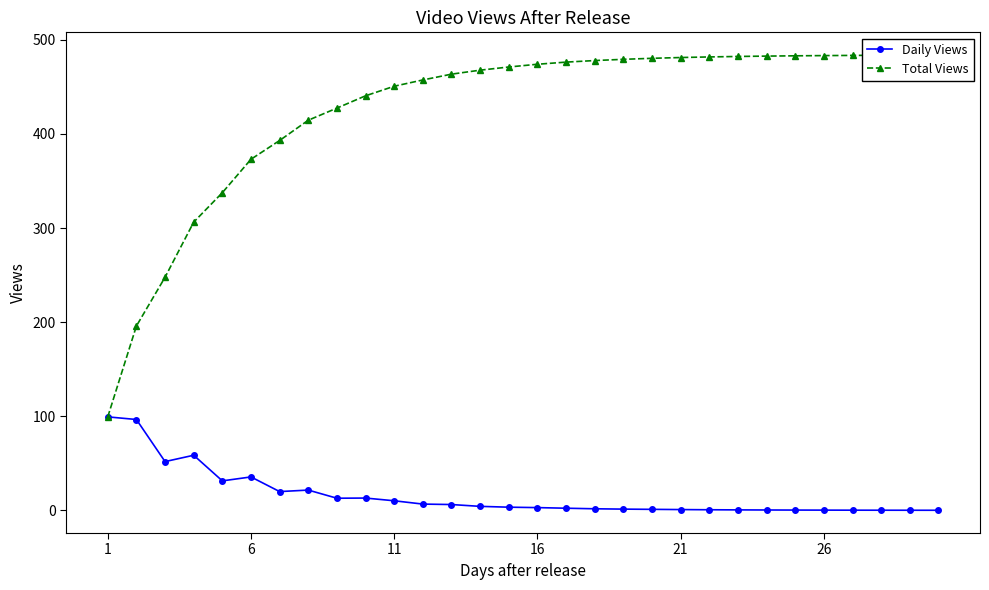

Is it true that Daily Views equals 2.9 at 16?

True